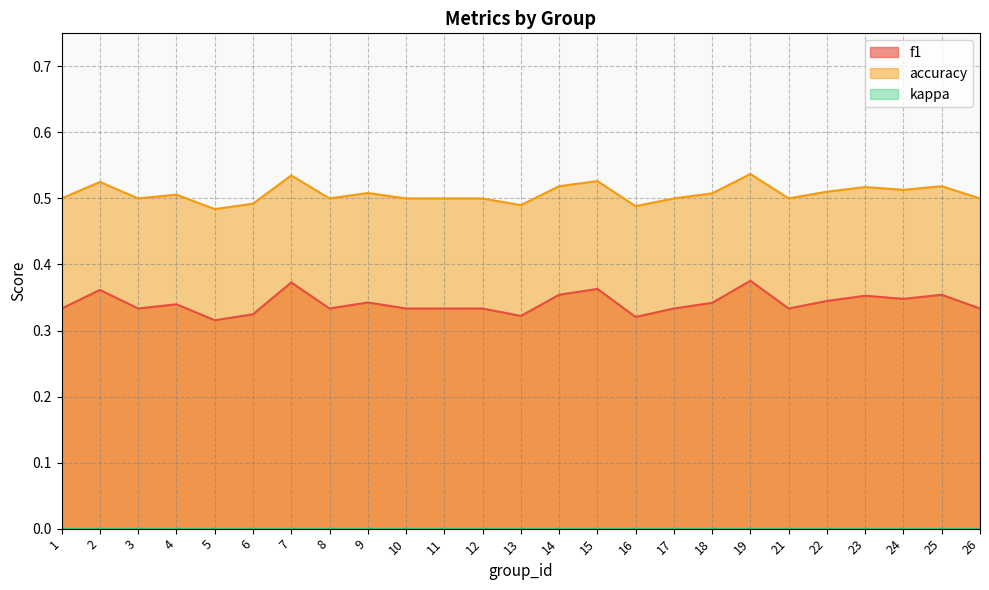

The value of f1 at 18 is 0.1. True or false?

False